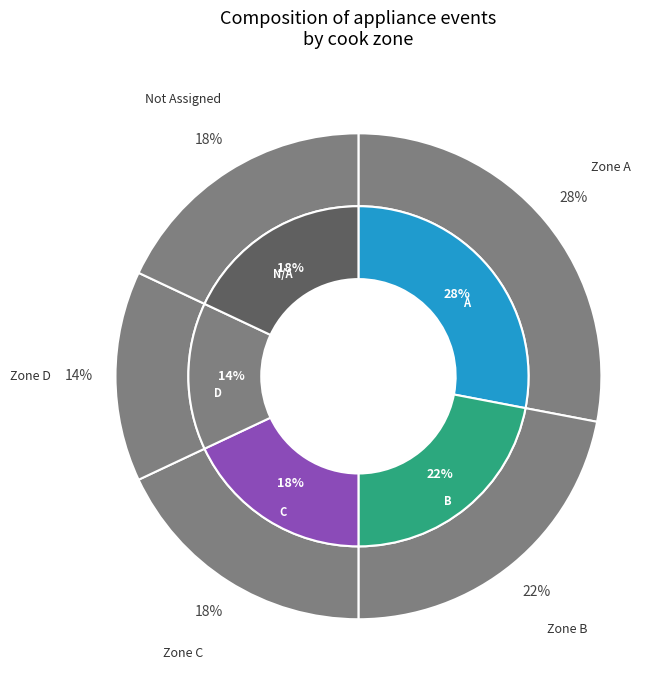

Which slice is the largest?

A